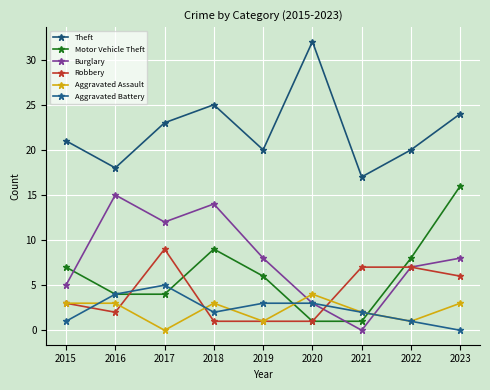

What is the spread (max minus min) of values at 2016?

16